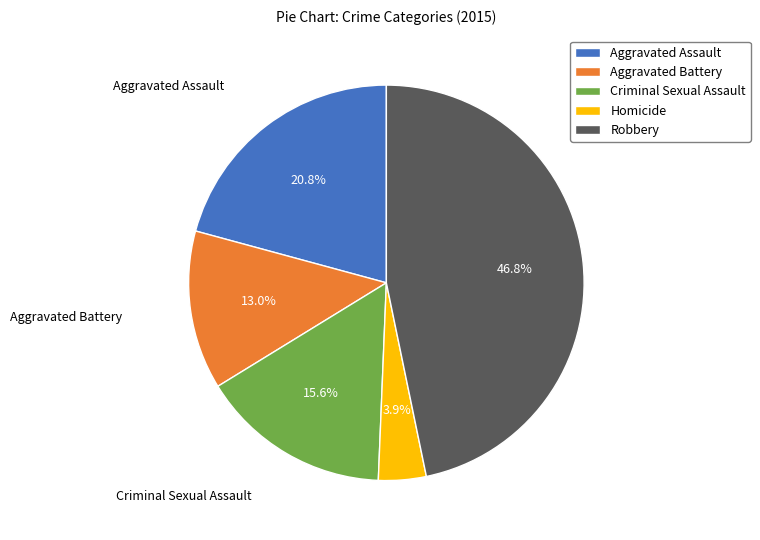

How many segments does this pie chart have?

5